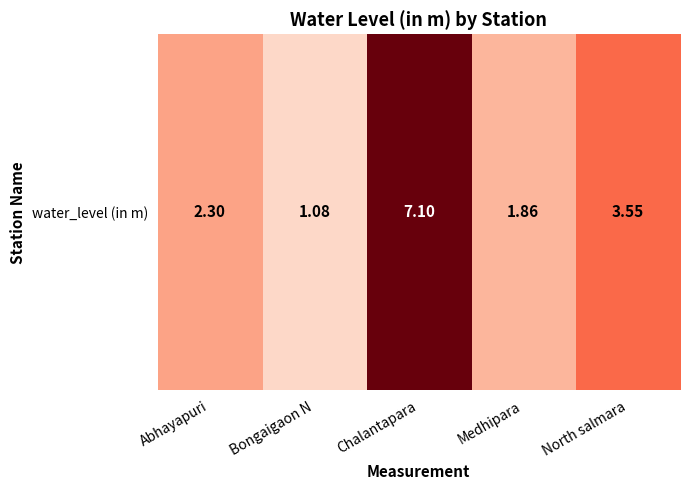

At which category does the chart reach its minimum across all series?

Bongaigaon N